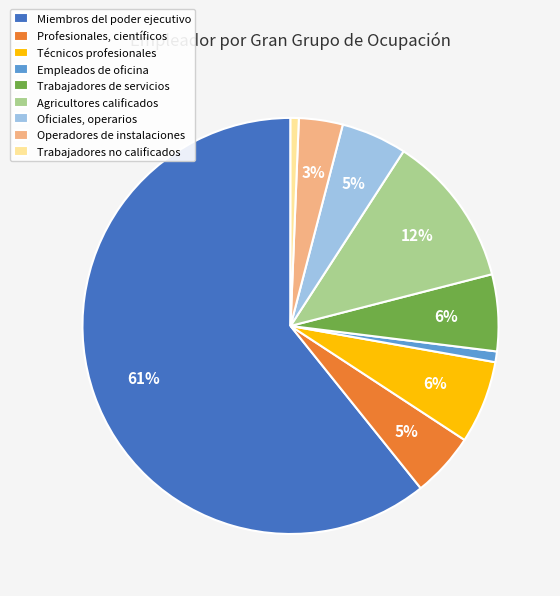

The Trabajadores de servicios slice represents 6% of the pie. True or false?

True